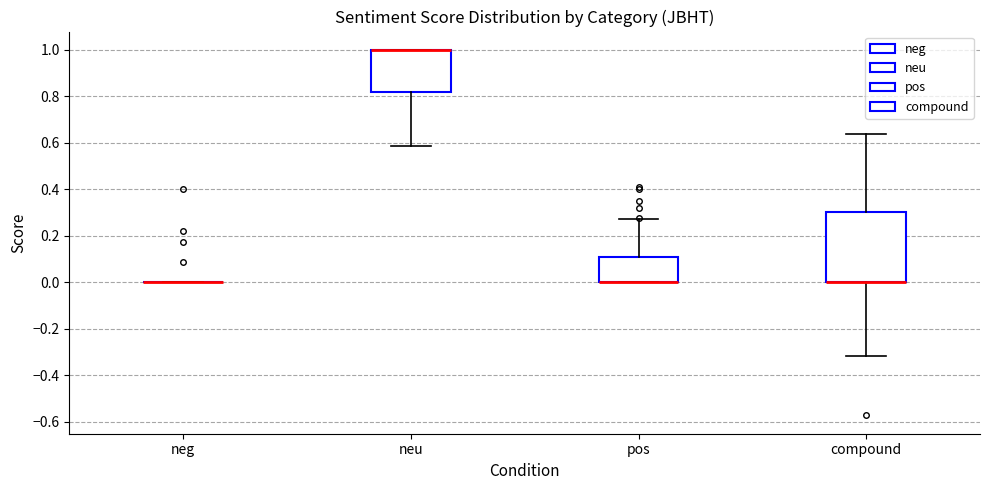

Reading left to right, transcribe this box plot: for each box, give where its median line is, the range the box spans, and where its two whiskers end, as read against the y-axis. The values are not printed on the chart, so give them approximately, as read against the axis.

neg: box collapsed to a line at 0.00, whiskers 0.00 to 0.00
neu: median 1.00 (drawn on the box's upper edge), box 0.82 to 1.00, whiskers 0.58 to 1.00
pos: median 0.00 (drawn on the box's lower edge), box 0.00 to 0.10, whiskers 0.00 to 0.28
compound: median 0.00 (drawn on the box's lower edge), box 0.00 to 0.30, whiskers -0.32 to 0.64